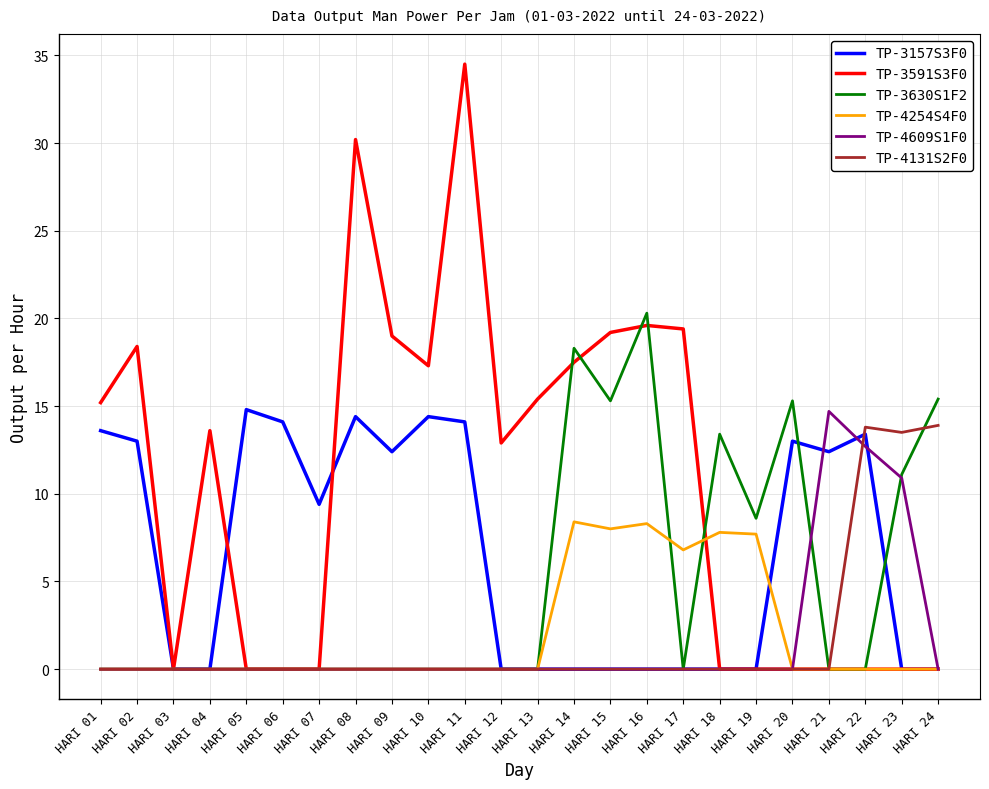

What is the average value of the TP-3630S1F2 series?

4.9